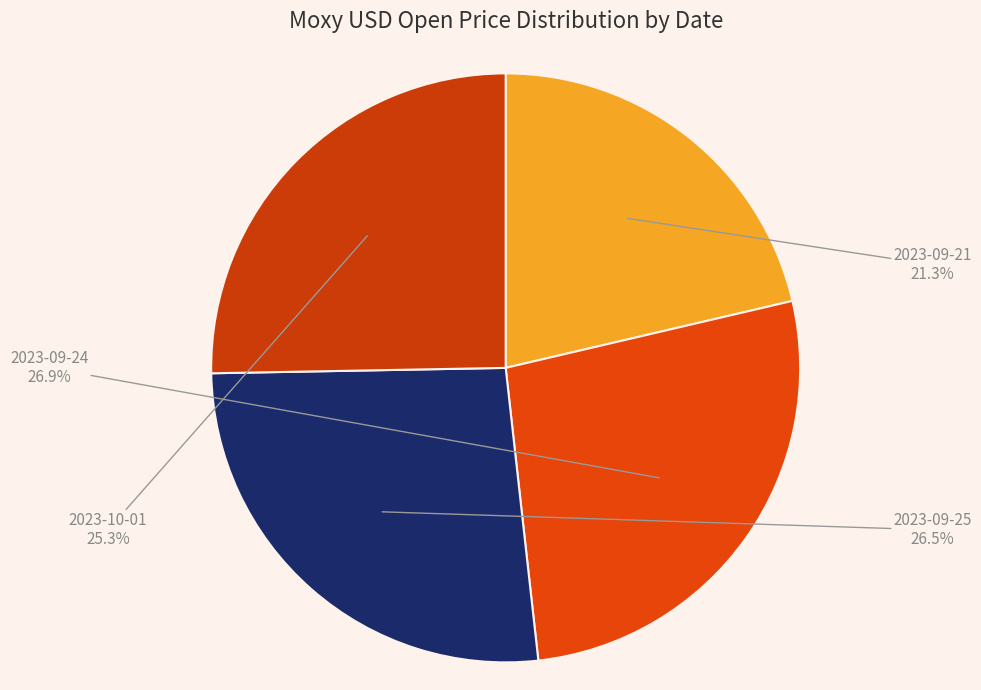

What is the total percentage of 2023-09-21 and 2023-09-25?

47.8%